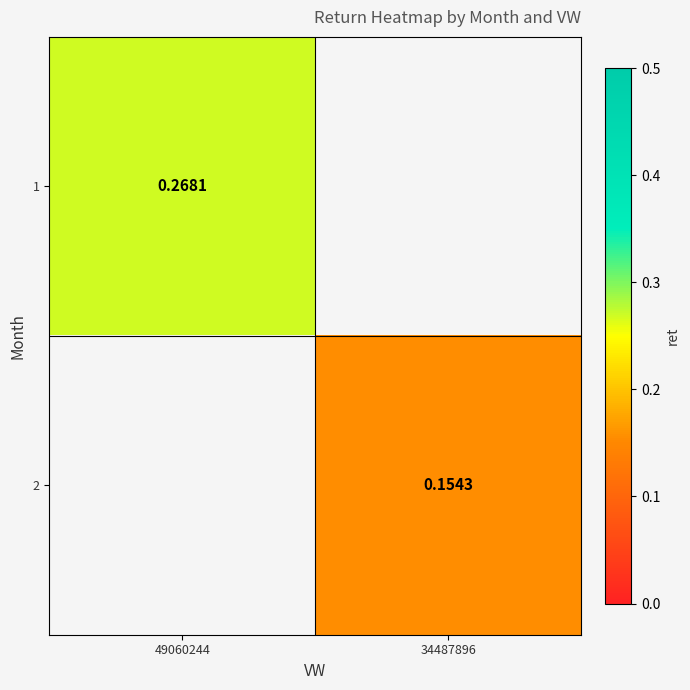

At how many categories does at least one series exceed 0?

2